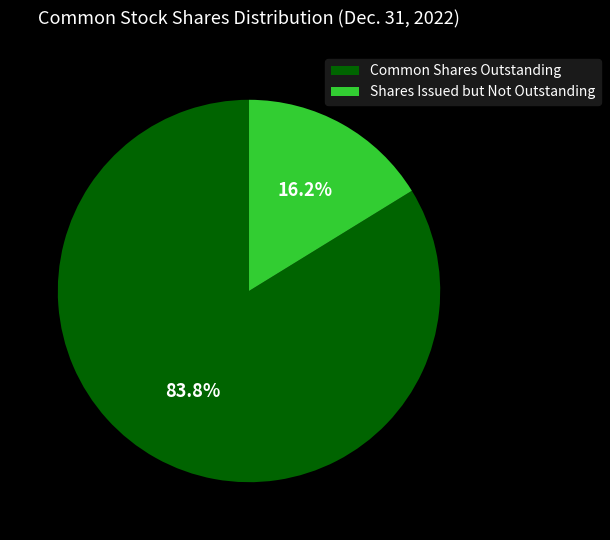

Rank the categories by value from lowest to highest.

Shares Issued but Not Outstanding, Common Shares Outstanding